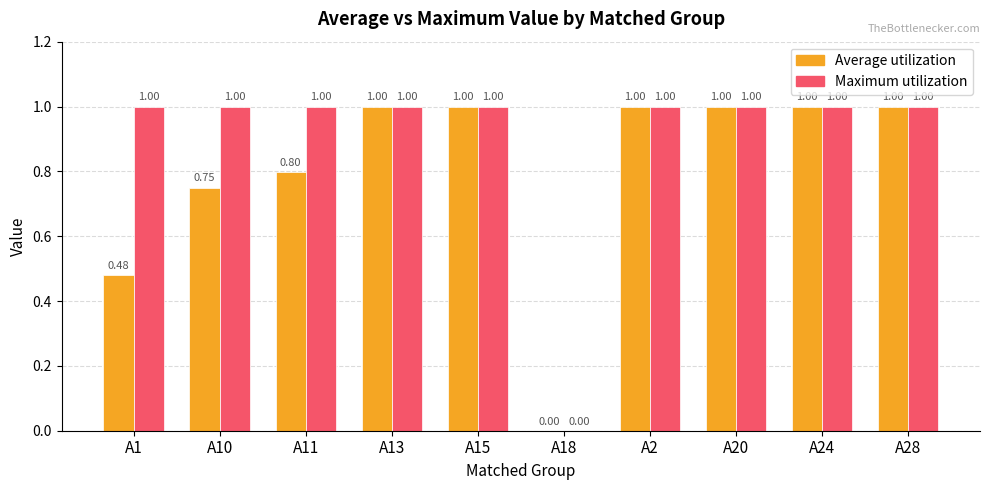

Which series has the largest total across all categories?

Maximum utilization